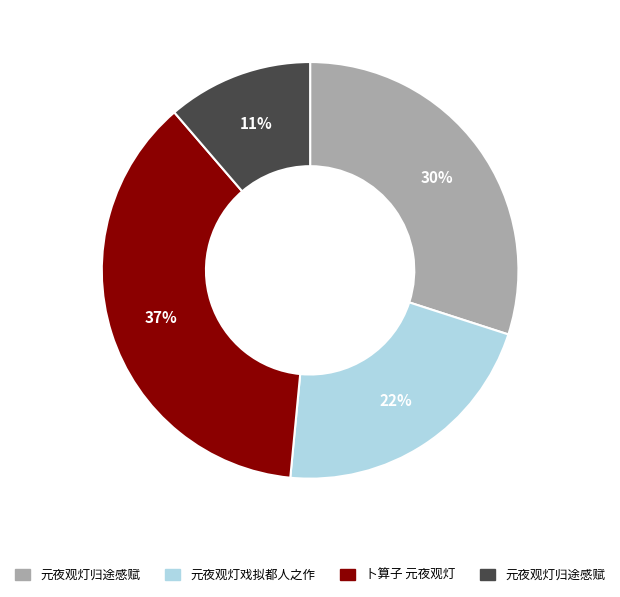

Is there any slice that represents more than half of the pie?

No